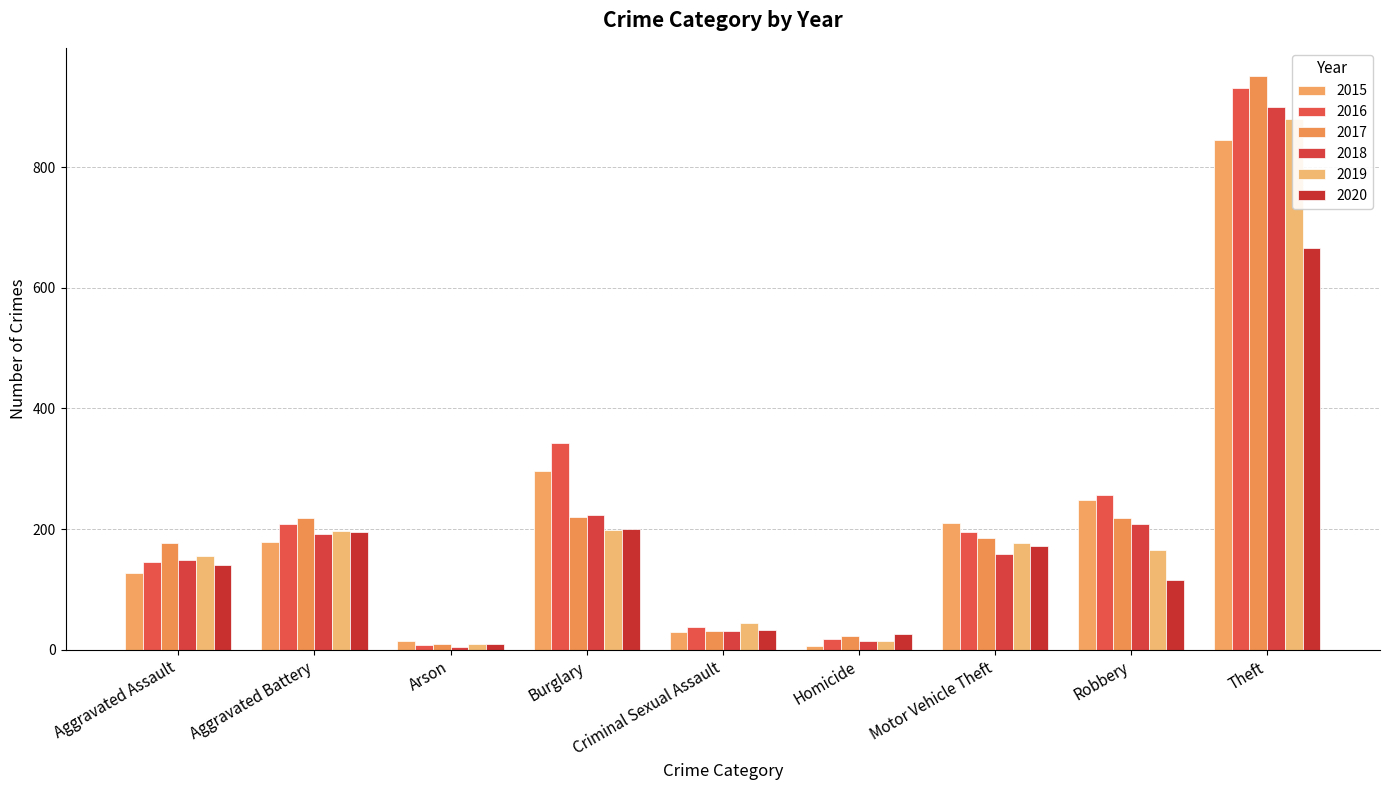

How many data points in 2017 are less than 185?

4